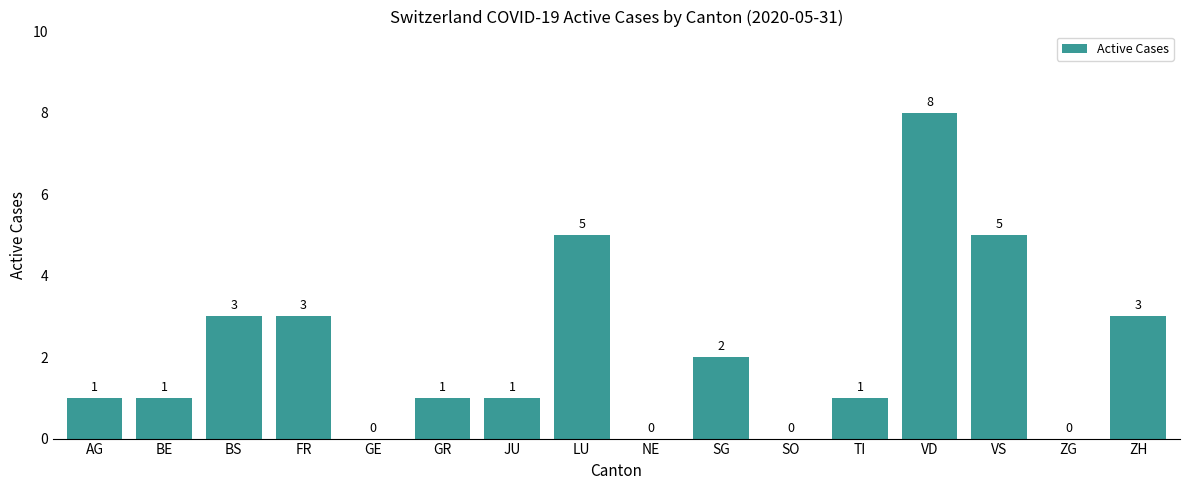

Which has a higher value, FR or JU?

FR